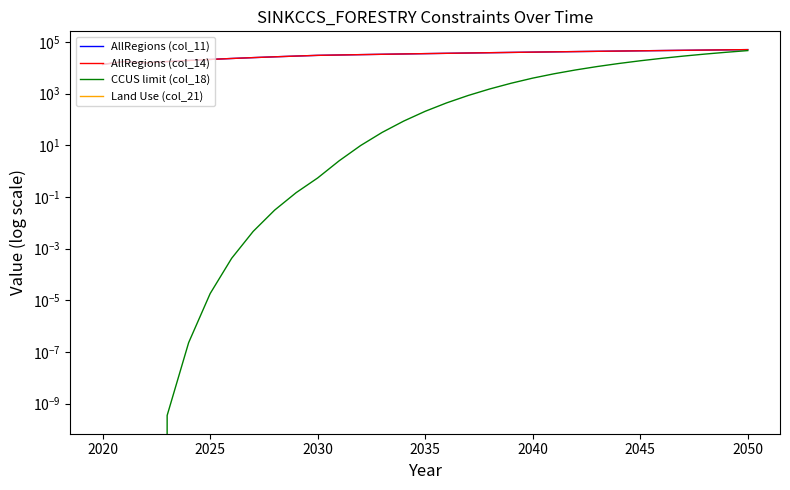

Where is the first local maximum for Land Use (col_21)?

2025